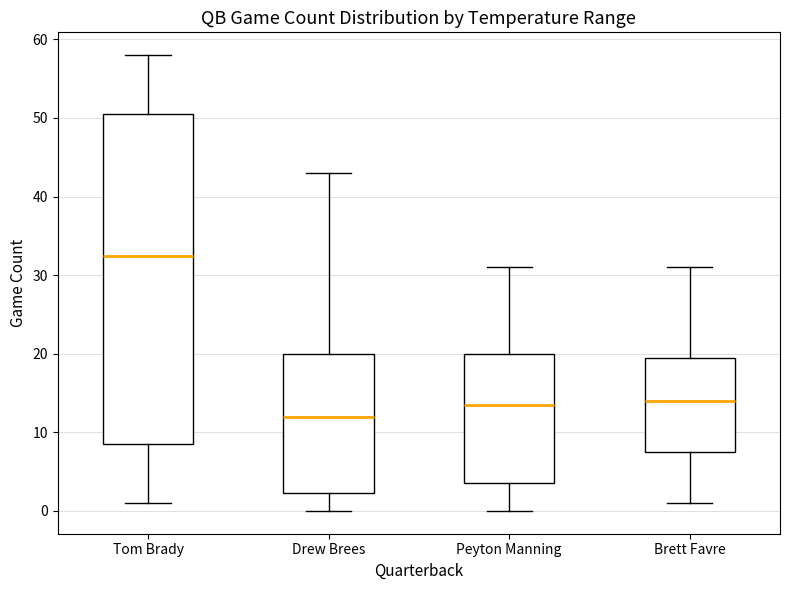

Which box has the highest median line?

Tom Brady